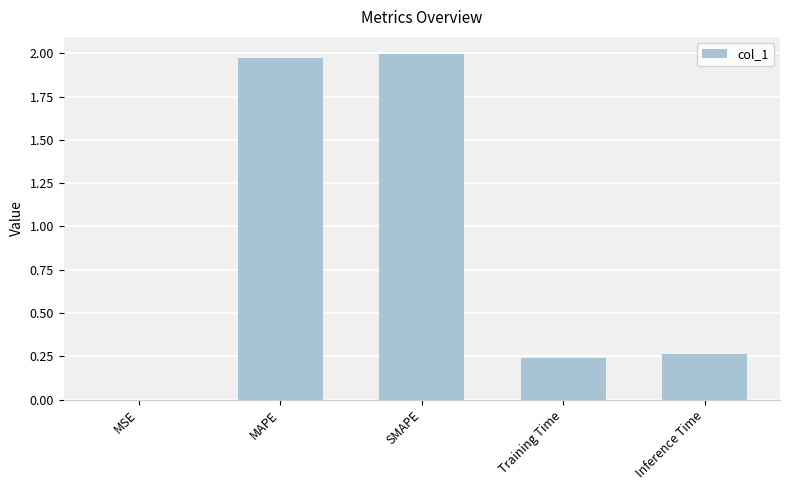

Between Inference Time and MAPE, which is larger?

MAPE